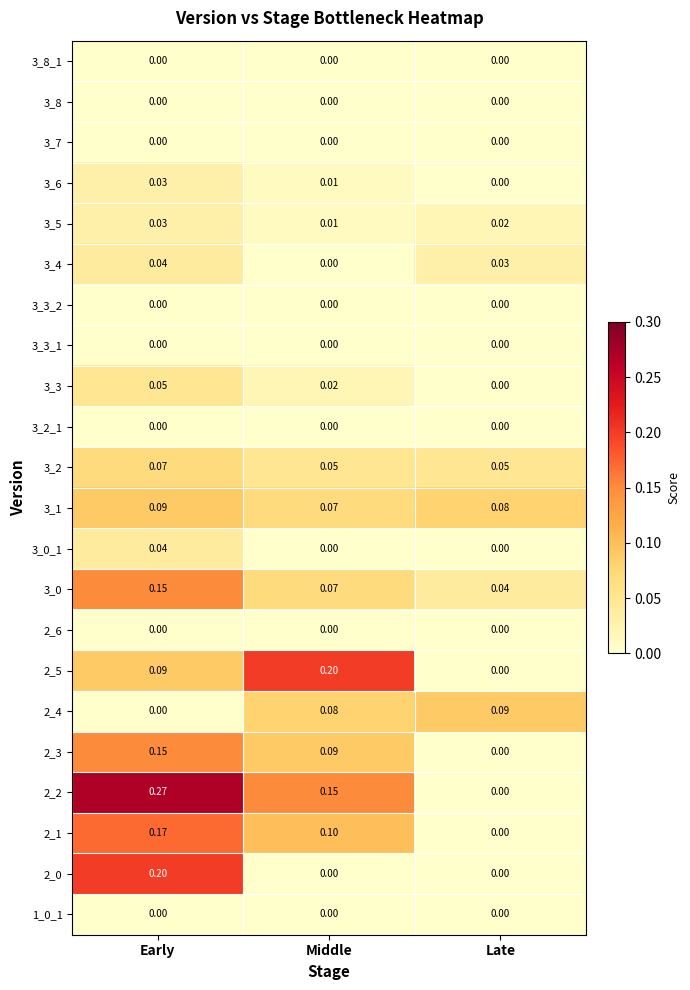

At which category is the sum across all series the highest?

Early